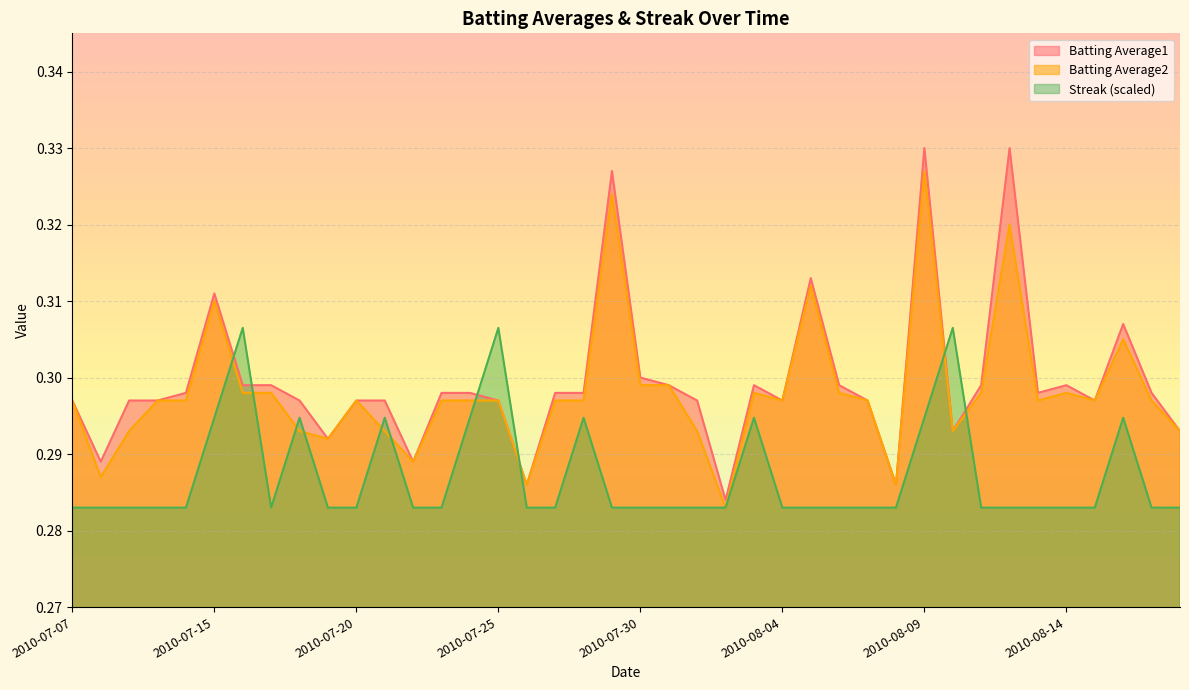

How many lines are shown in the chart?

3